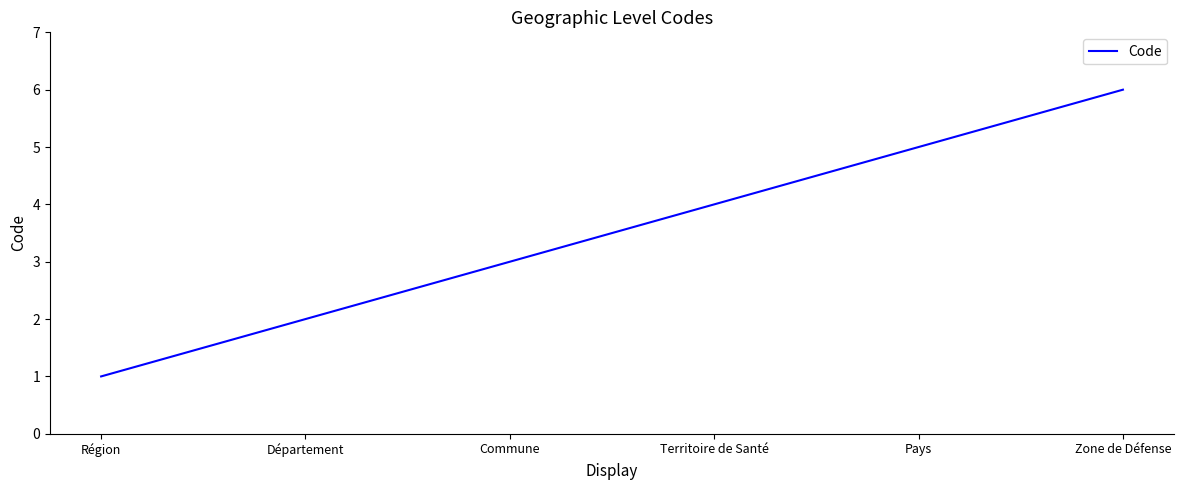

How many values are below 4?

3